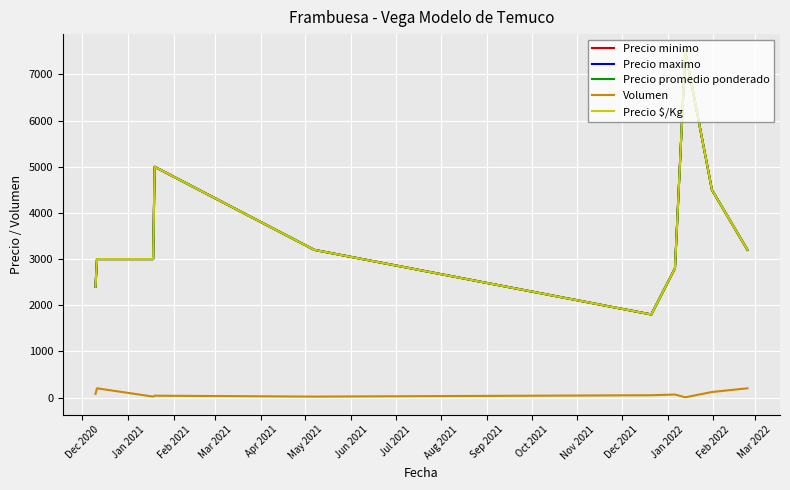

Reading left to right, list all the values displayed in this chart.

Precio minimo: 2400	3000	3000	5000	3200	1800	2800	7500	4500	3200
Precio maximo: 2400	3000	3000	5000	3200	1800	2800	7500	4500	3200
Precio promedio ponderado: 2400	3000	3000	5000	3200	1800	2800	7500	4500	3200
Volumen: 80	200	20	40	20	50	65	5	120	200
Precio $/Kg: 2400	3000	3000	5000	3200	1800	2800	7500	4500	3200